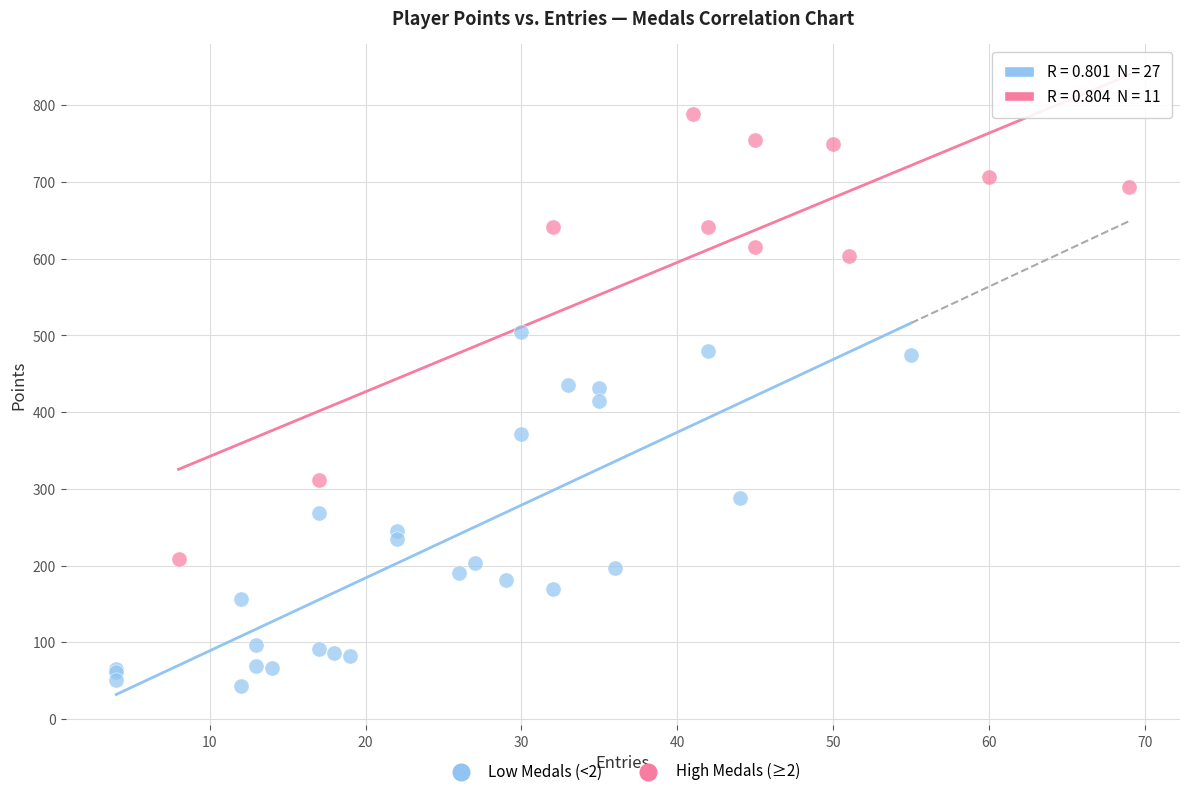

Which series contains the highest Y value?

High Medals (≥2)